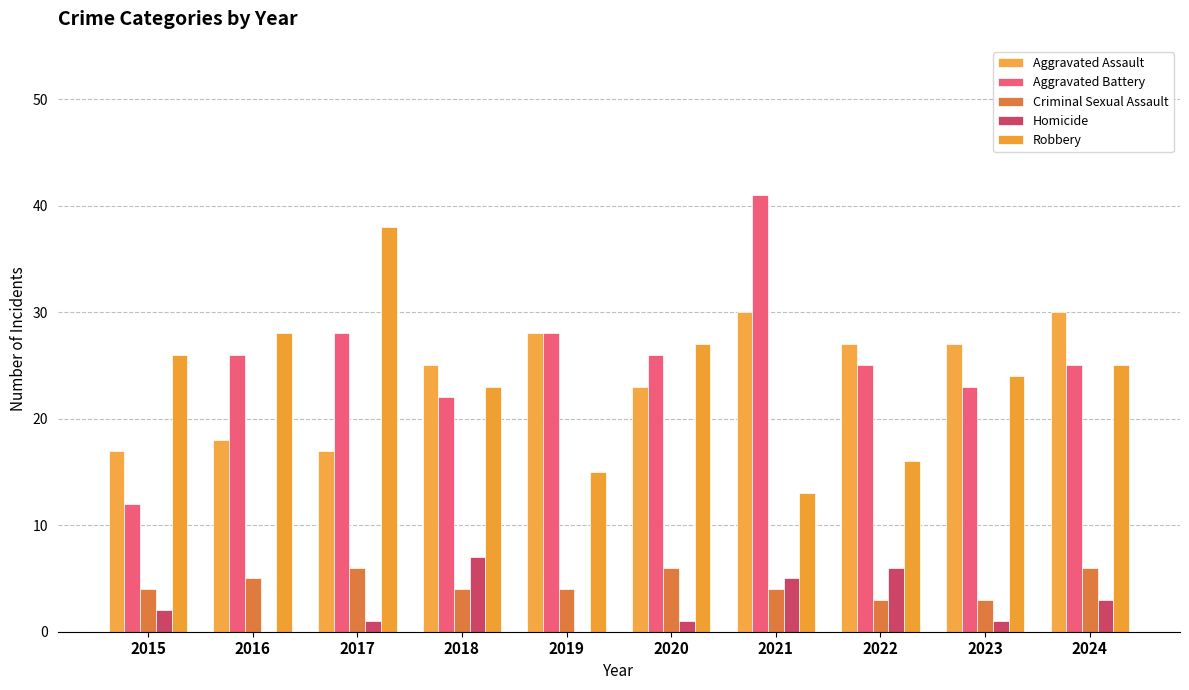

The value of Aggravated Assault at 2015 is 24. True or false?

False